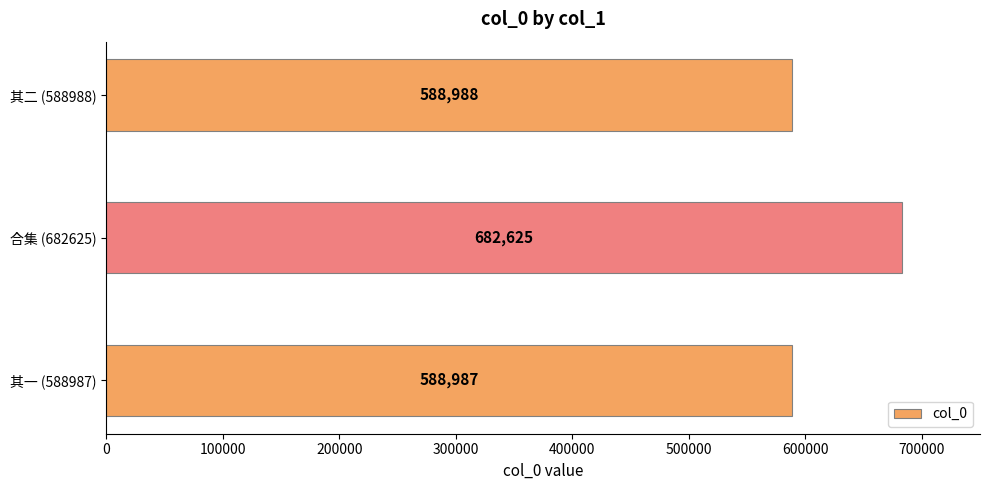

Approximately how many times larger is the value at 其一 (588987) compared to 其二 (588988)?

1.0